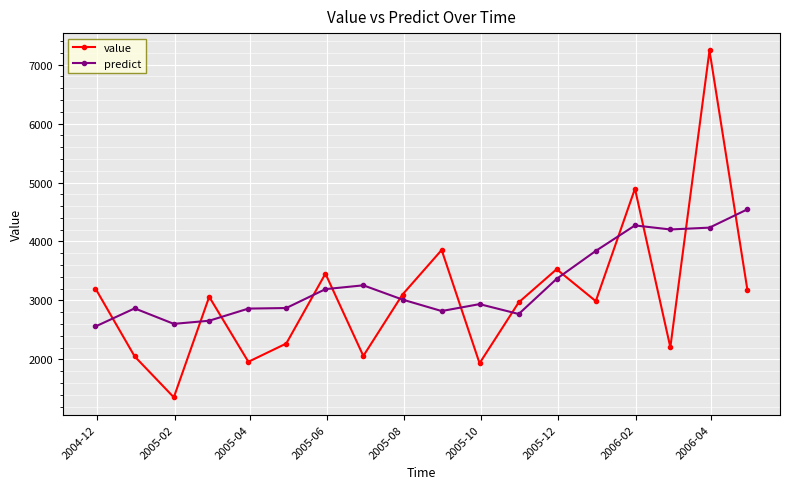

What are all the series names shown in the legend?

value, predict